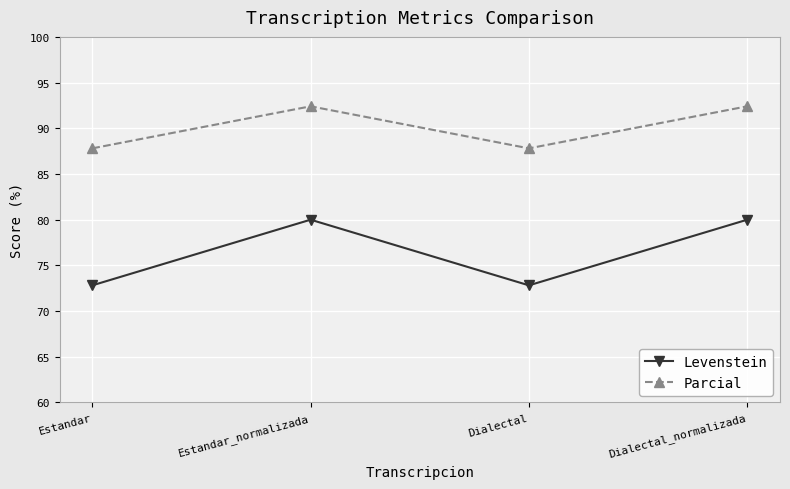

At which category does Parcial reach its first local peak?

Estandar_normalizada